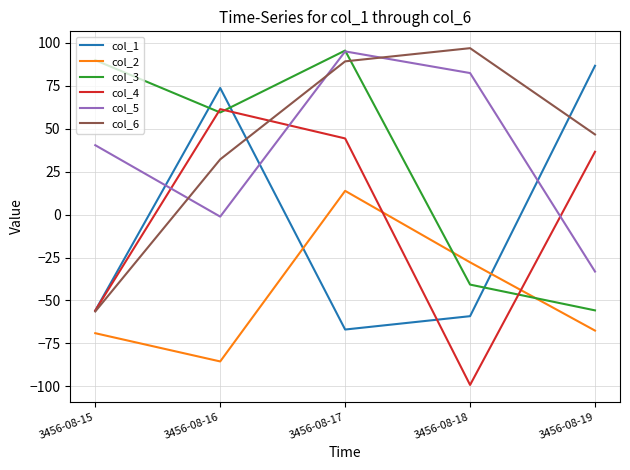

True or false: col_2 has a value of -29.3 at 3456-08-19.

False